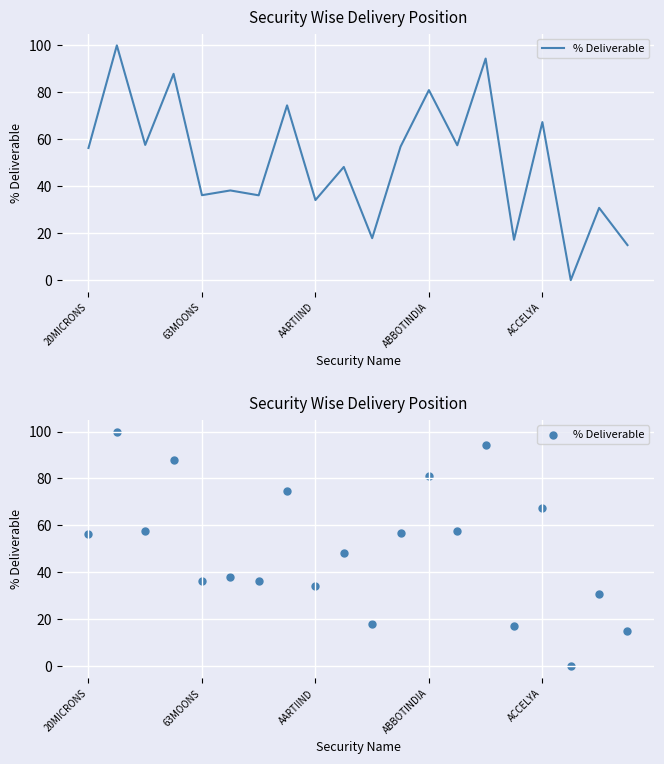

Which has a higher value, 18 or ACCELYA?

ACCELYA